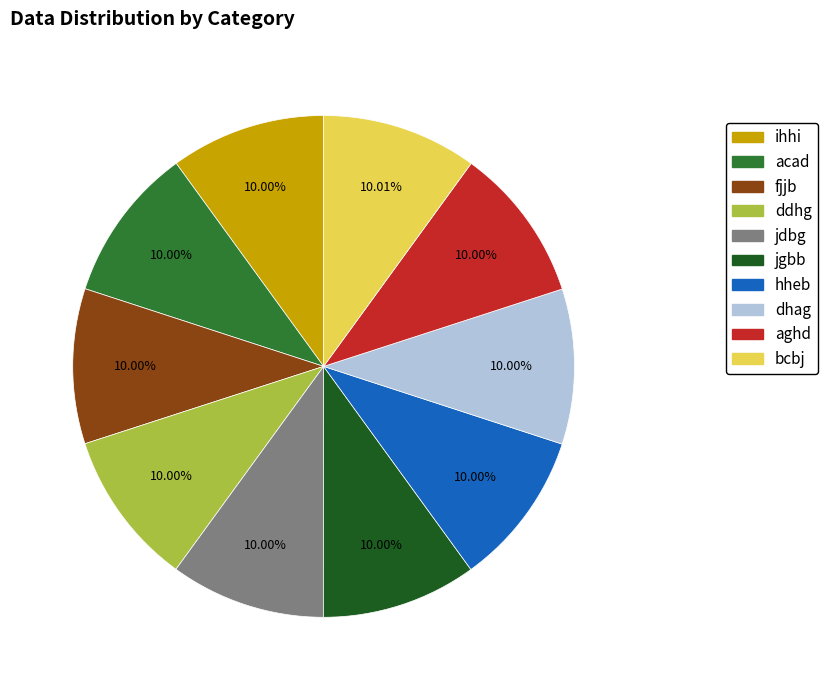

The bcbj slice represents 10% of the pie. True or false?

True